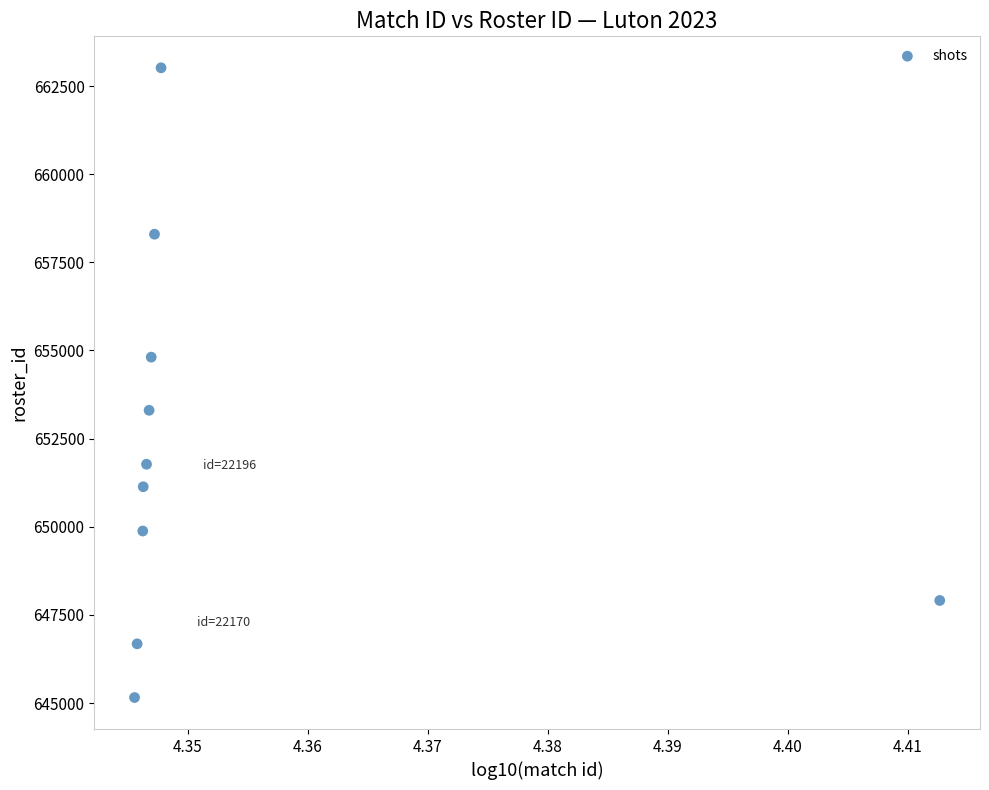

What is the average Y value?

652197